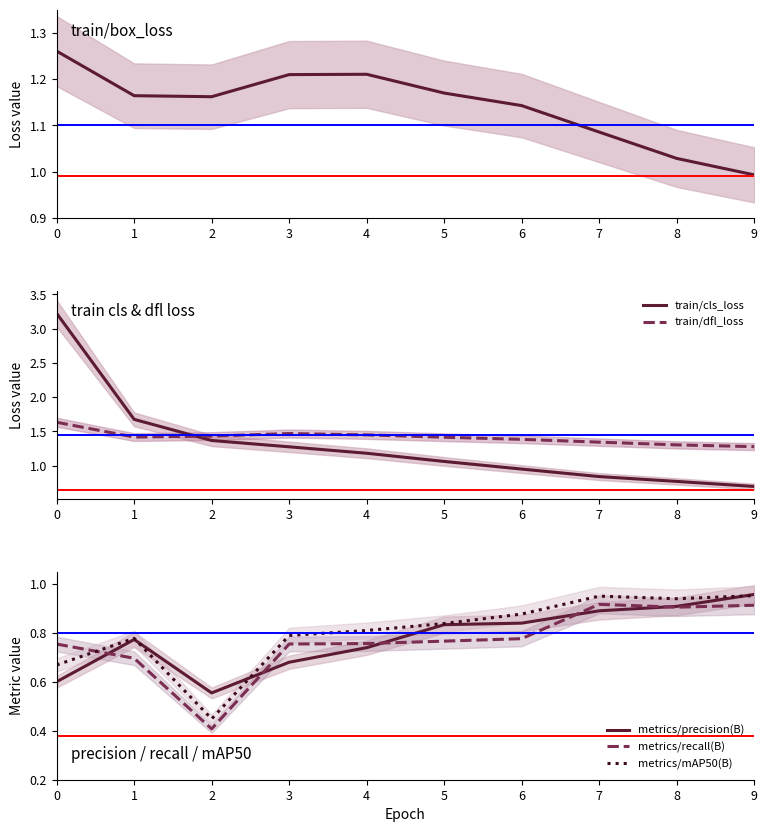

At how many categories does at least one series exceed 0?

10